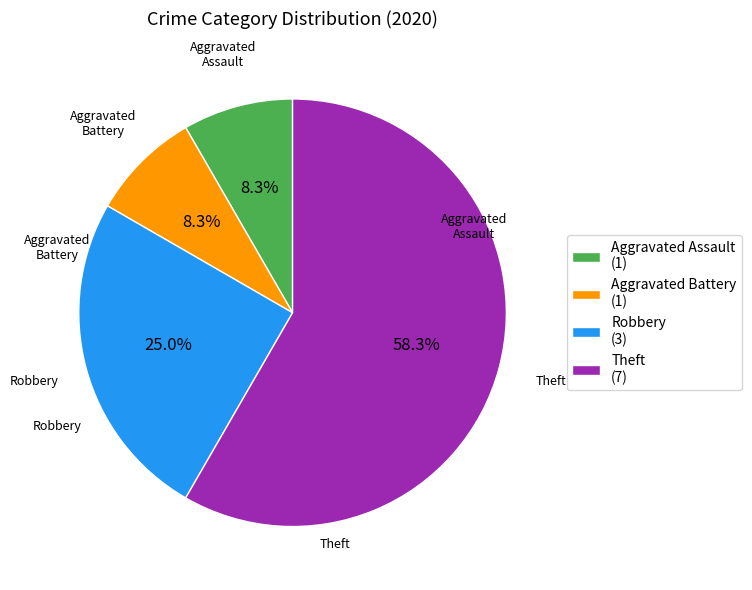

Between Robbery and Aggravated Battery, which is larger?

Robbery